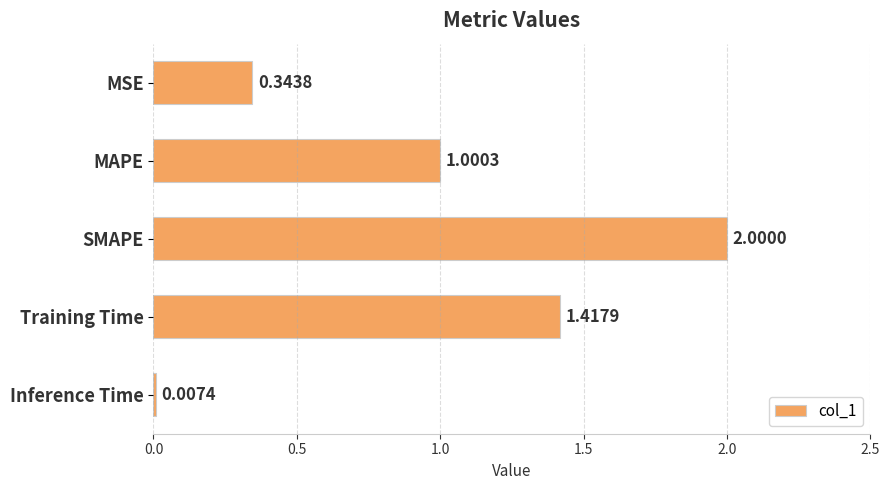

Which category has the highest value across all series?

SMAPE